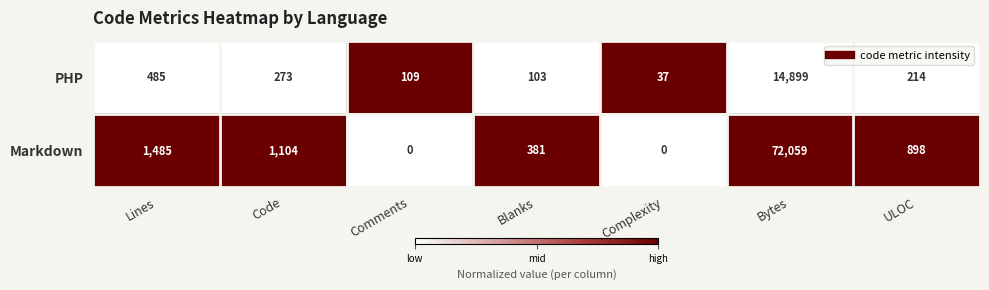

What is the sum of the Markdown values at Lines and Blanks?

1866